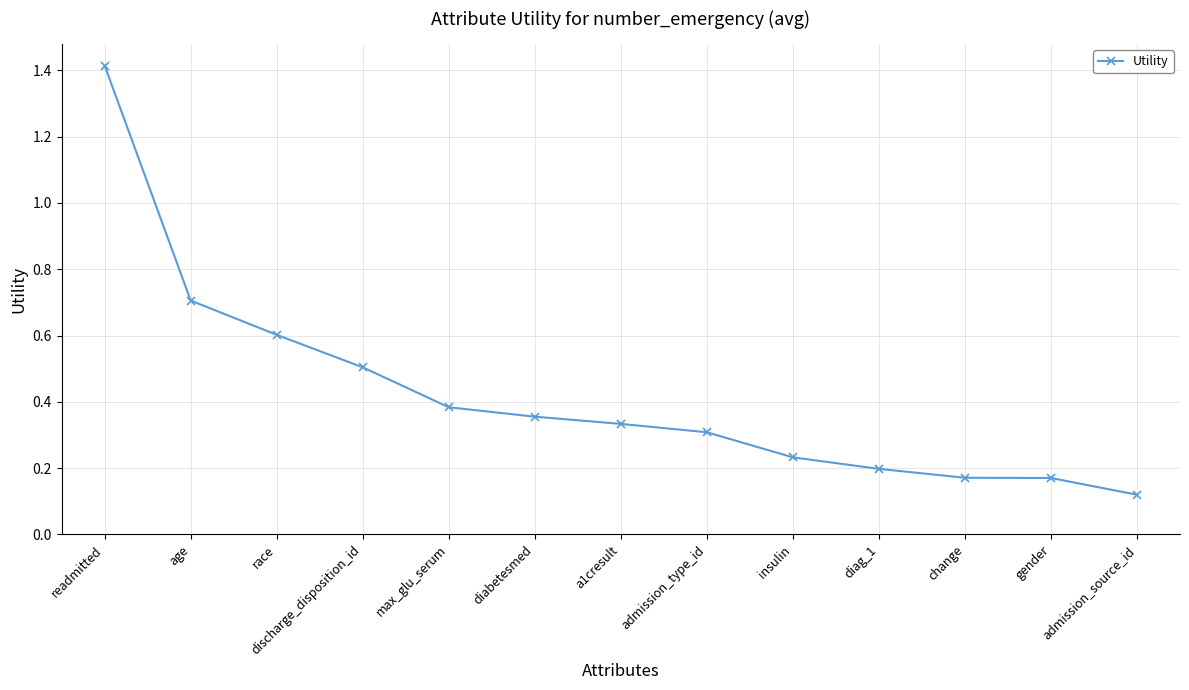

Between diabetesmed and insulin, which is larger?

diabetesmed